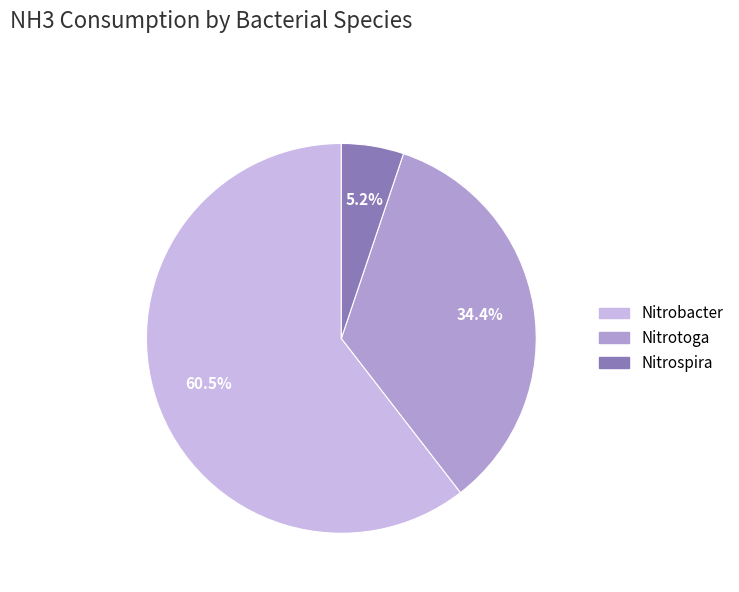

Which category has the smallest portion of the pie?

Nitrospira